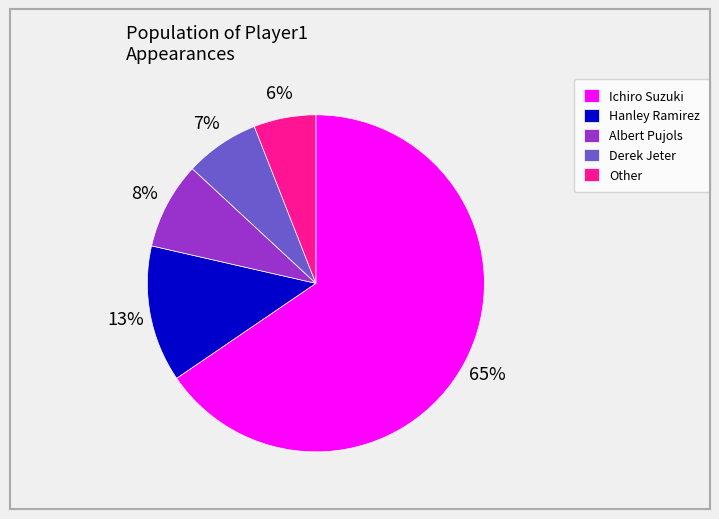

Rank the categories by value from highest to lowest.

Ichiro Suzuki, Hanley Ramirez, Albert Pujols, Derek Jeter, Other